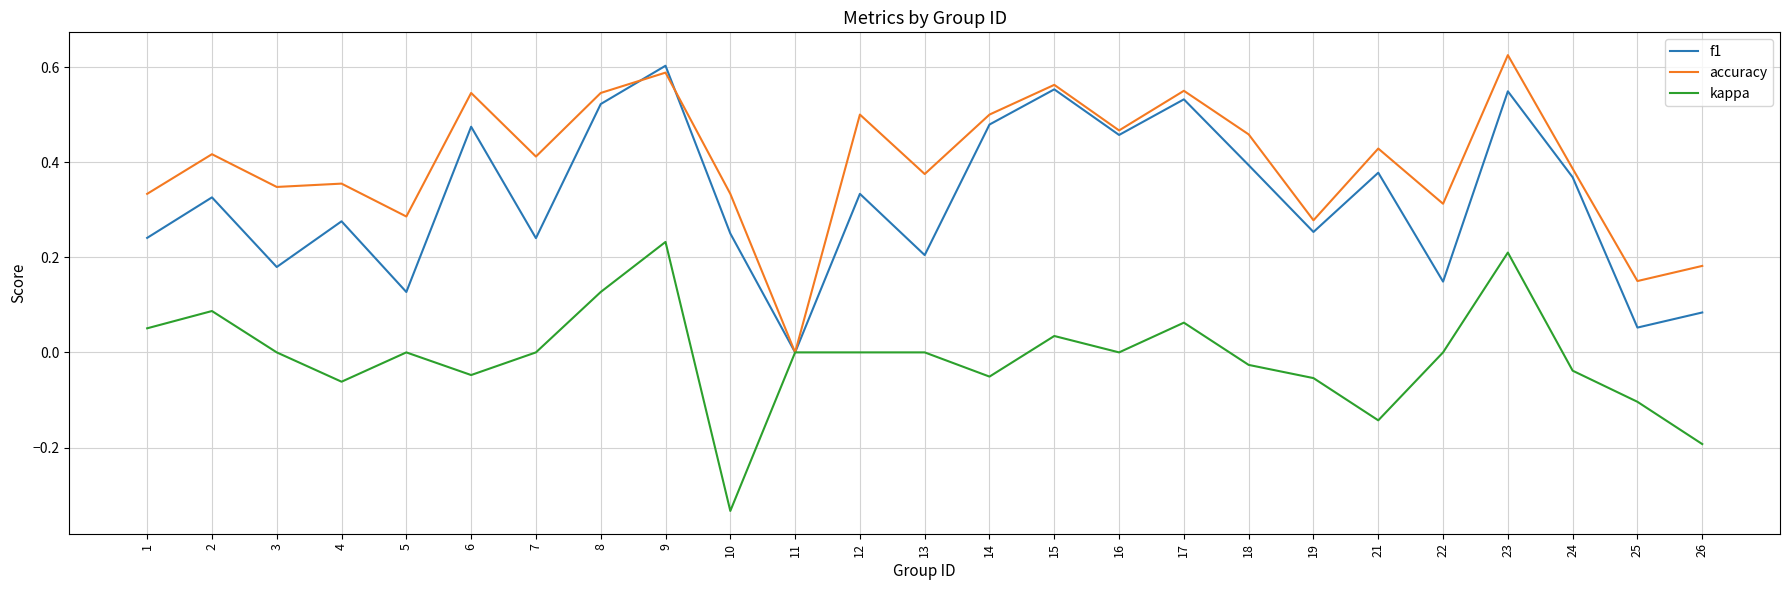

Rank the series at 4 from highest to lowest value.

accuracy, f1, kappa